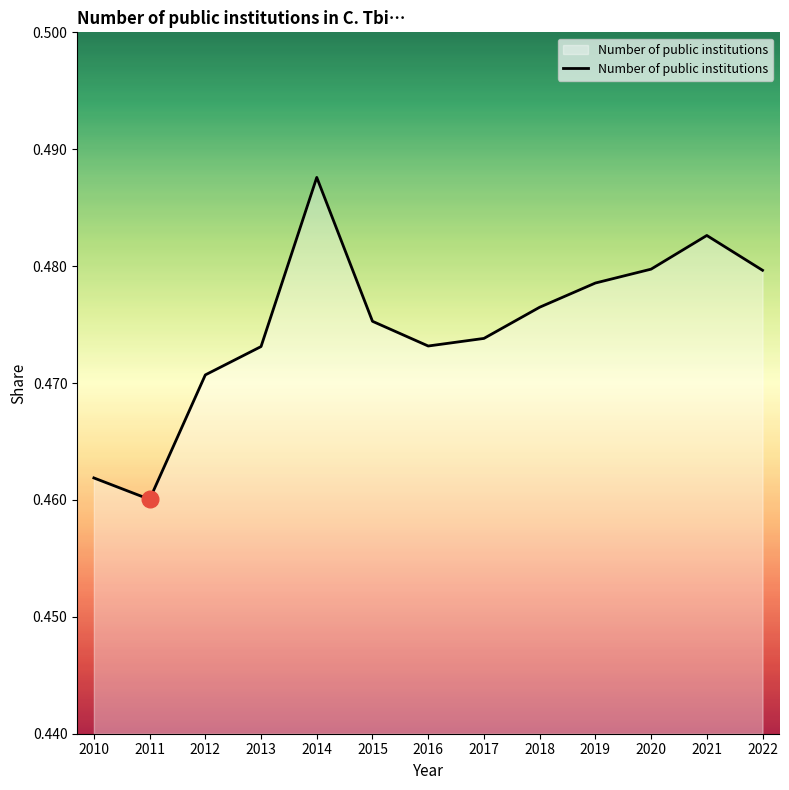

True or false: the data has more than 1 interior local peaks.

True